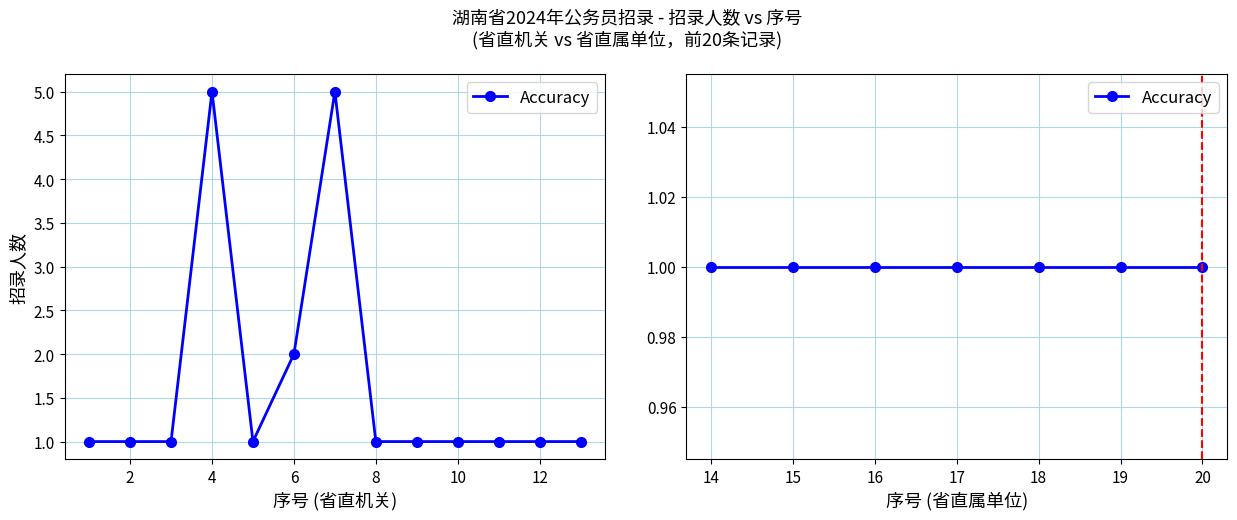

What is the sum of all values?

29